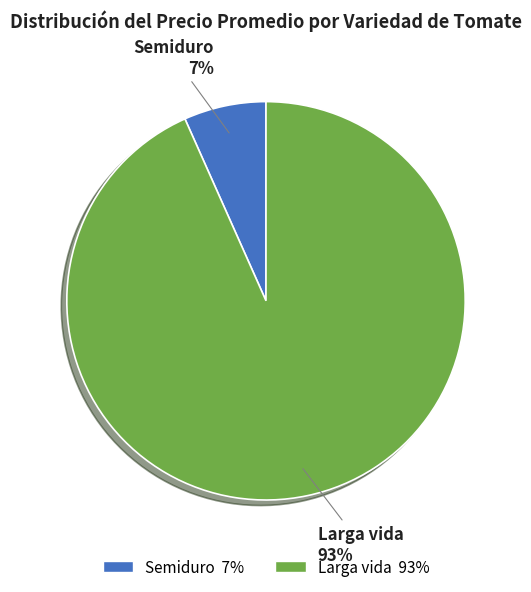

Count the number of slices in the pie.

2